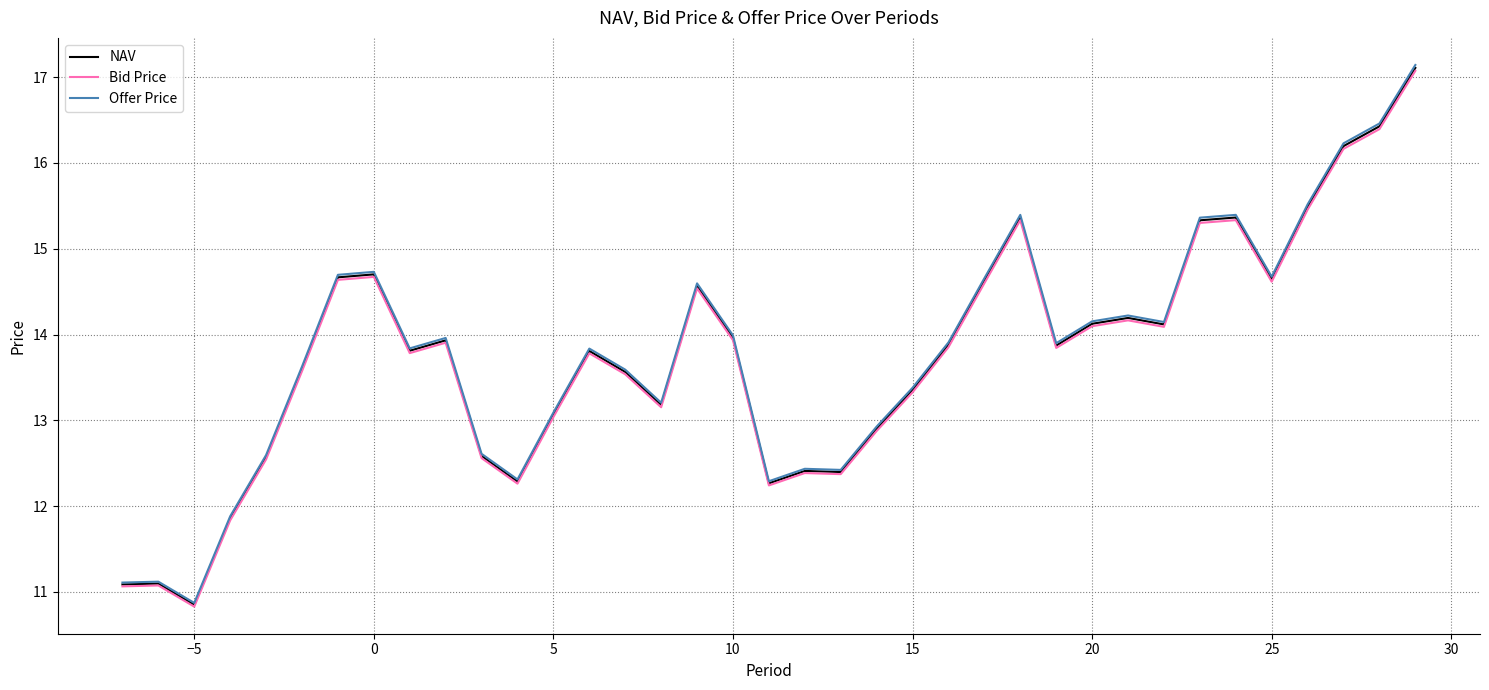

Does the chart have visible grid lines?

Yes